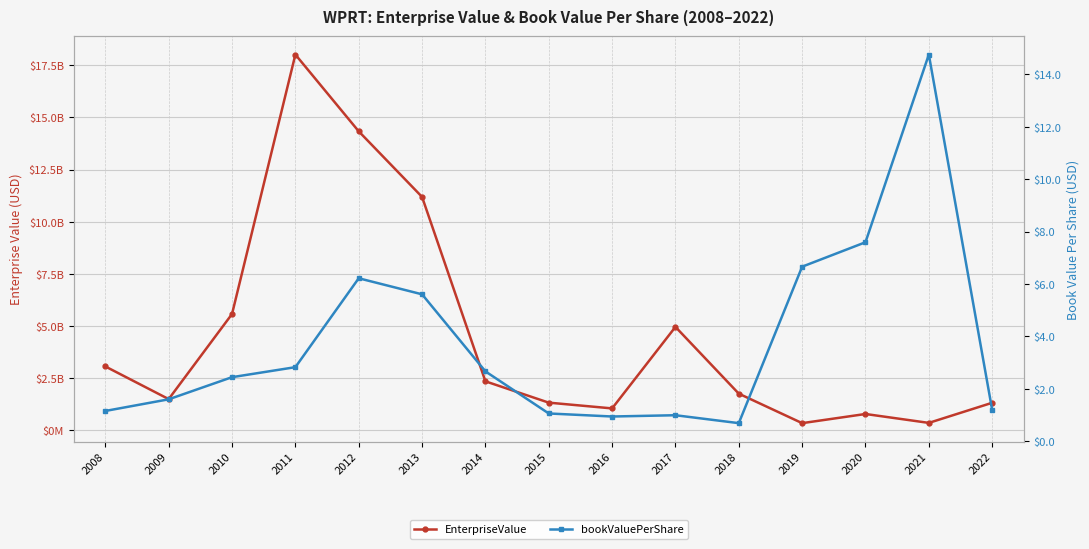

What is the sum of all bookValuePerShare values?

56.3